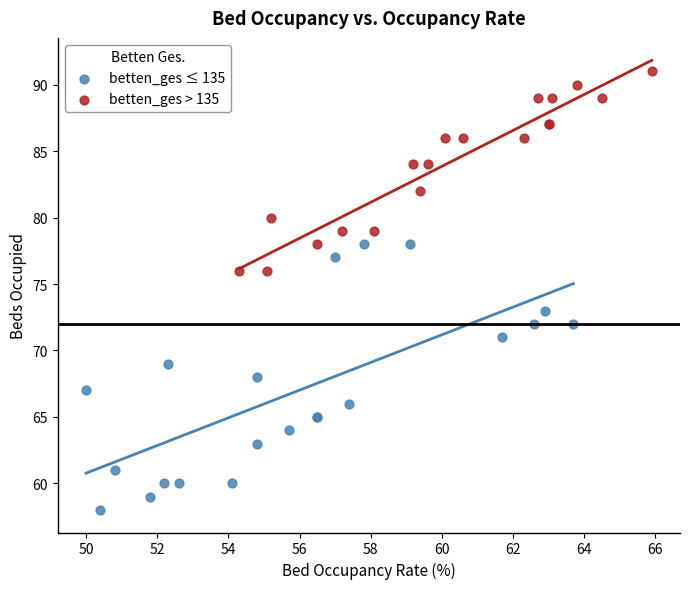

Which series reaches the maximum Y coordinate?

betten_ges > 135